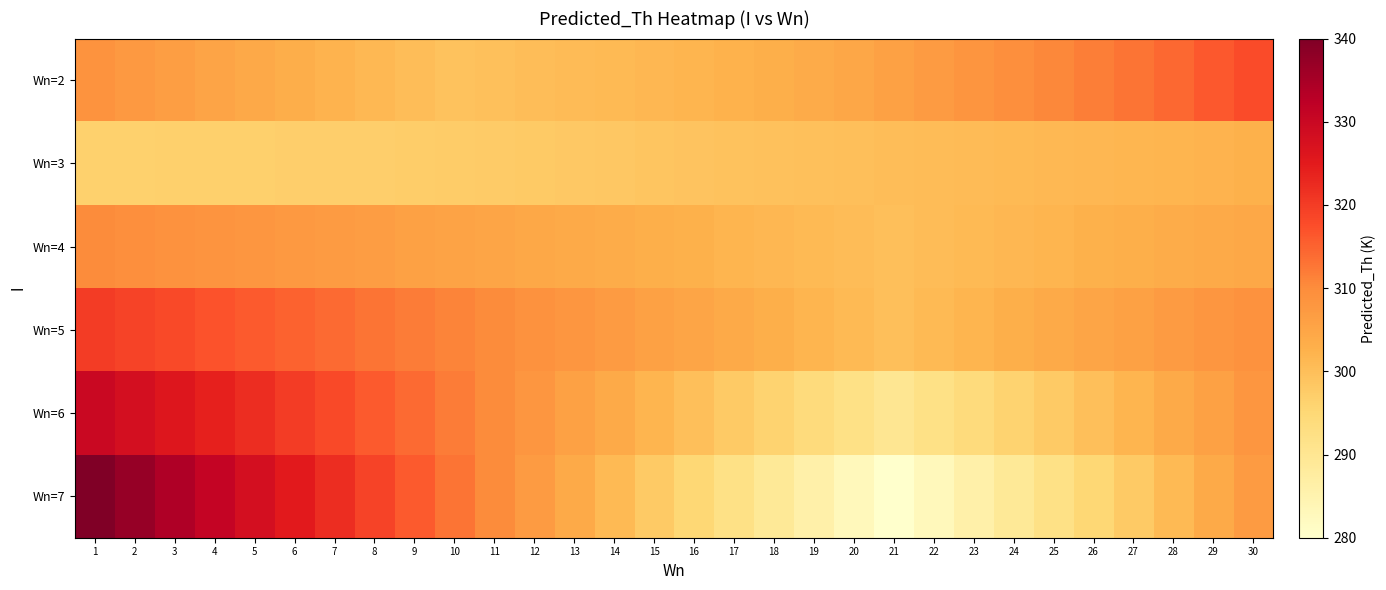

What is the spread (max minus min) of values at 3?

37.3